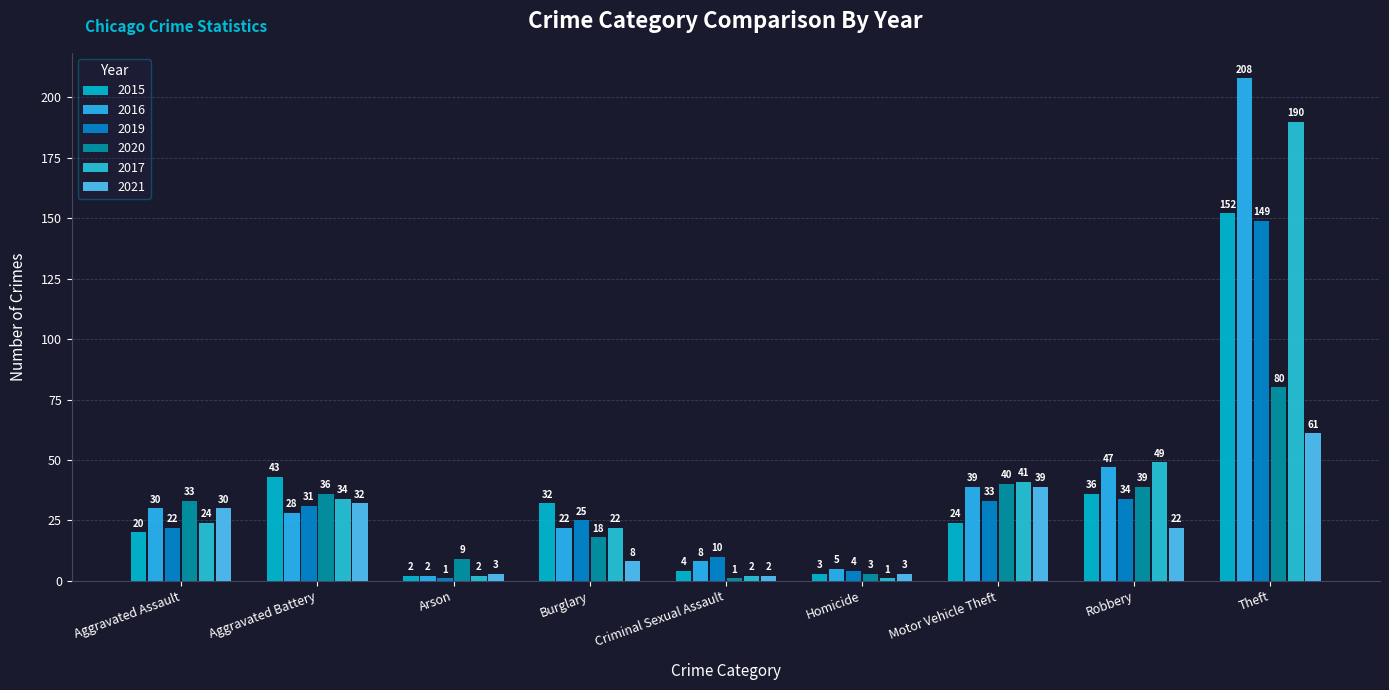

Between Motor Vehicle Theft and Aggravated Assault, which is larger?

Motor Vehicle Theft